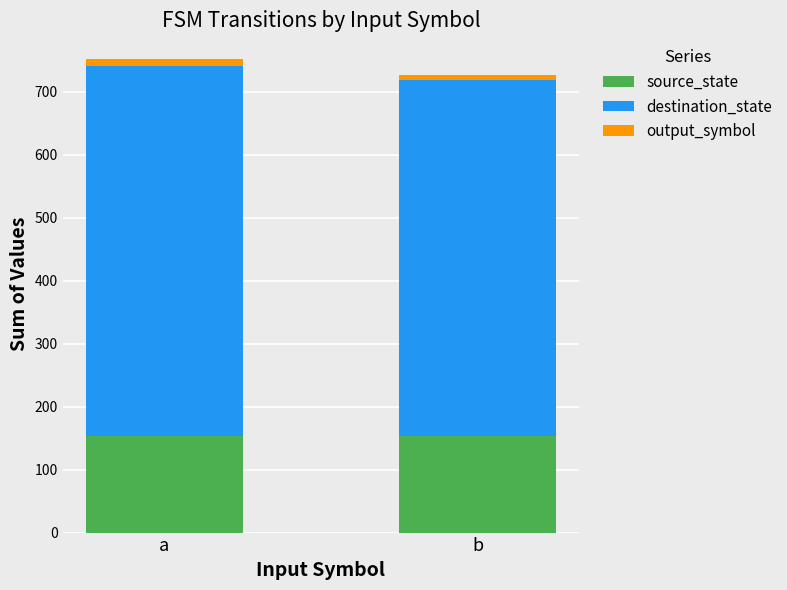

The source_state series shows 153 at b. True or false?

True